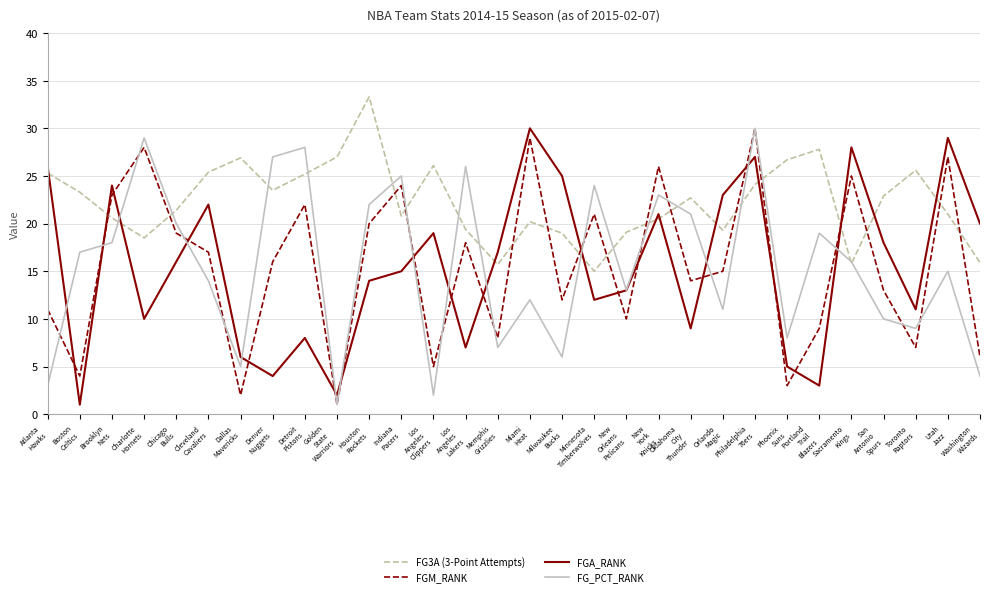

Is the value of FG3A (3-Point Attempts) at Atlanta
Hawks greater than the value of FGM_RANK at Chicago
Bulls?

Yes